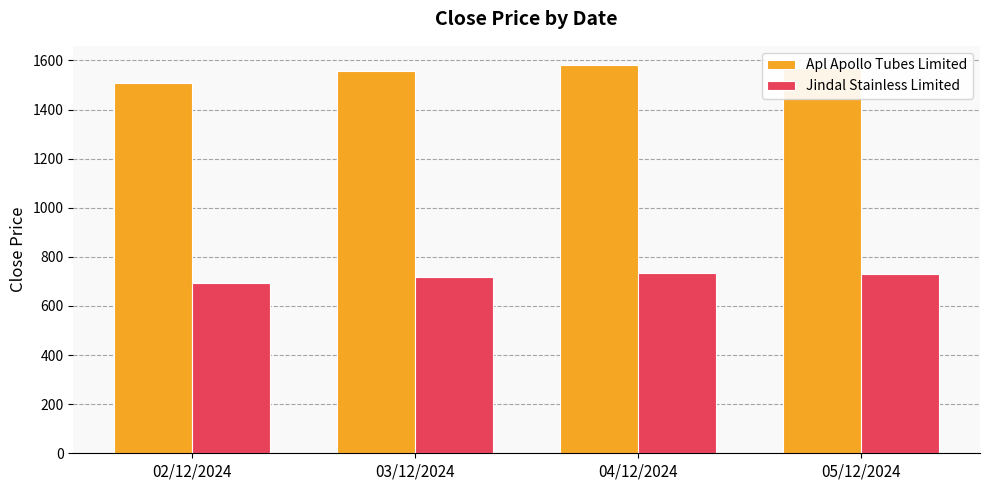

How many bars are there in total?

8